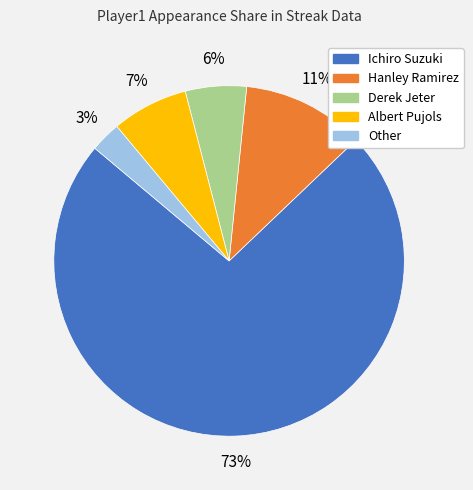

To the nearest percent, what is the difference between the largest and smallest slice percentages?

70%